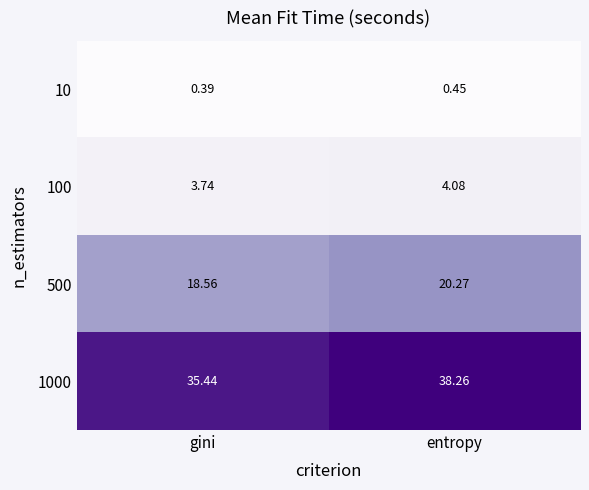

Where is 10 nearest to the value 0?

gini